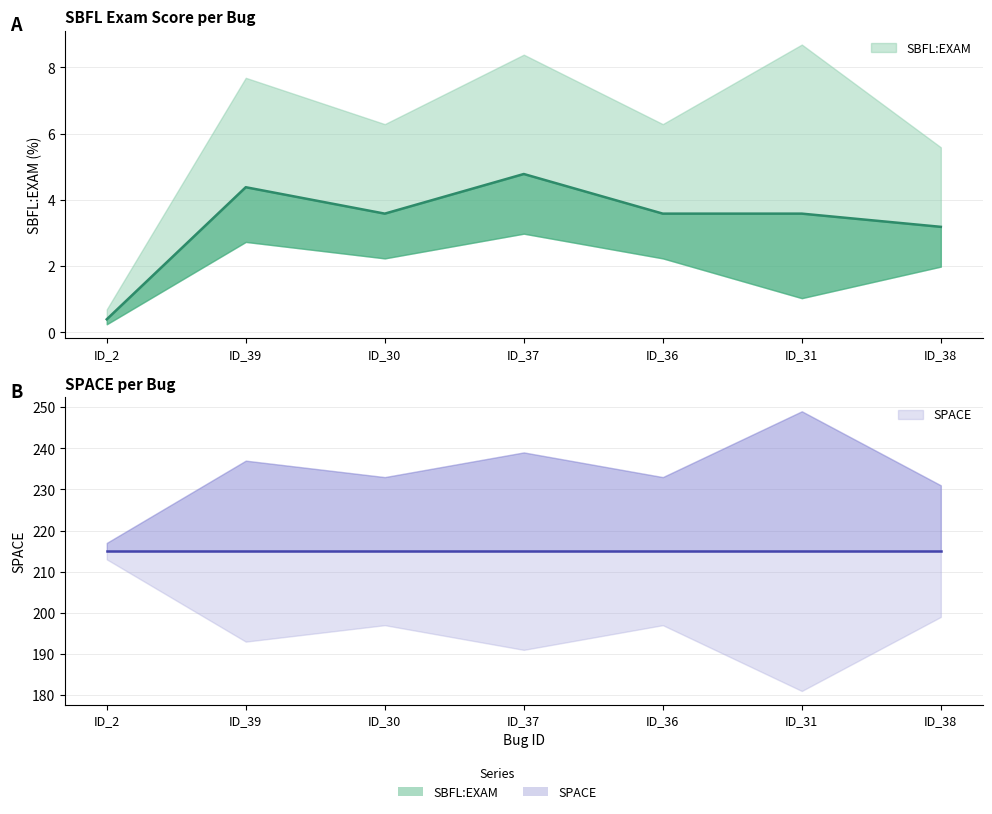

What is the label of the 3rd point from the right?

ID_36